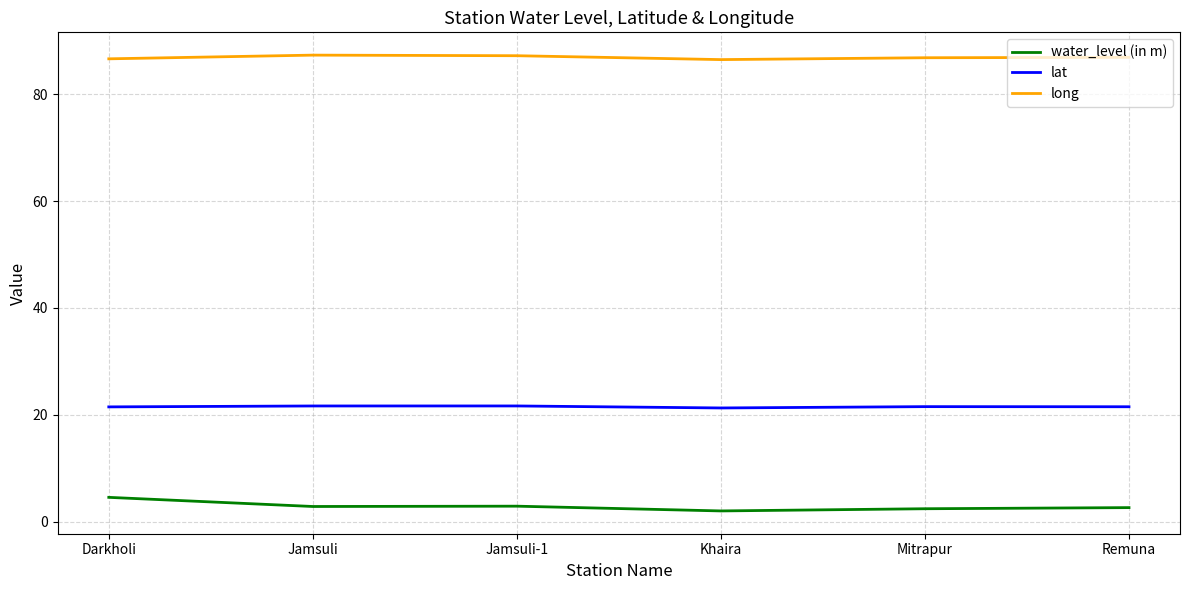

Which category has the highest value in the water_level (in m) series?

Darkholi